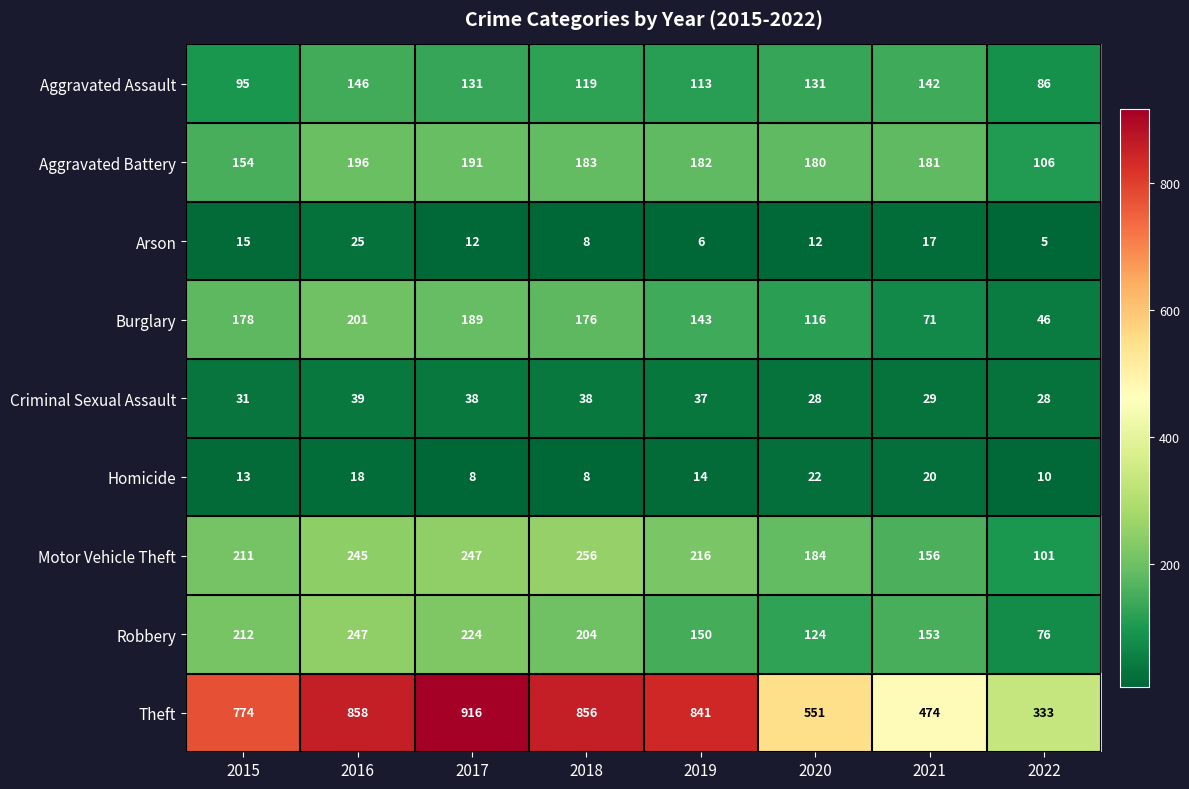

At which label is Theft closest to 624?

2020